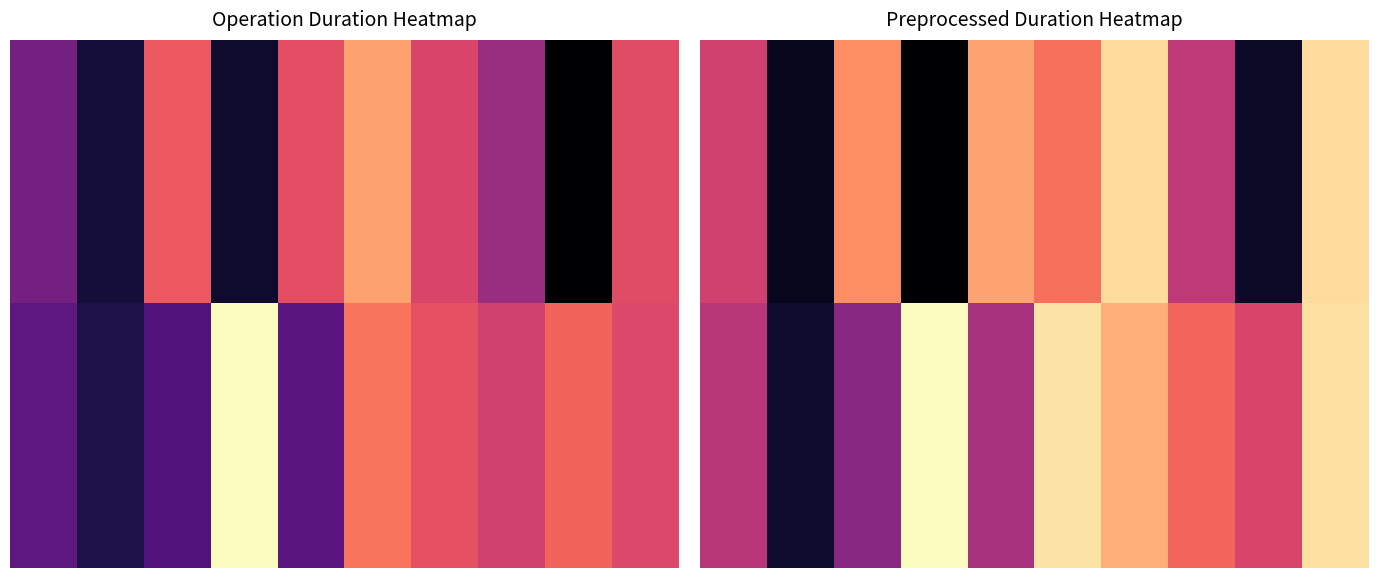

List the series in order of their overall mean, lowest first.

0.00, 1.00